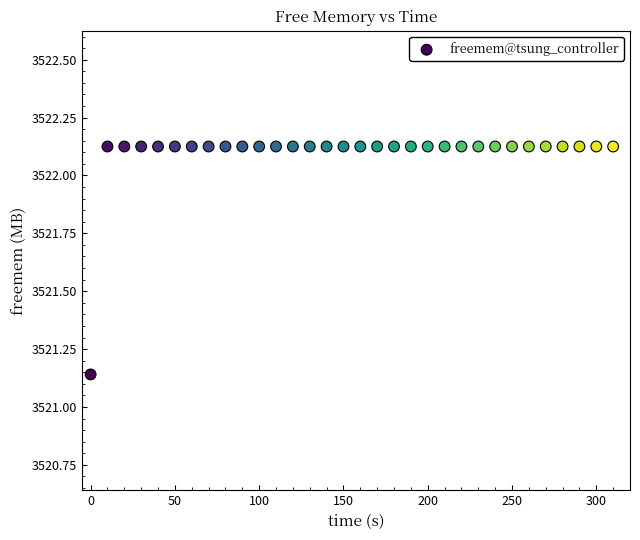

What is the range of X values (max minus min)?

310.0